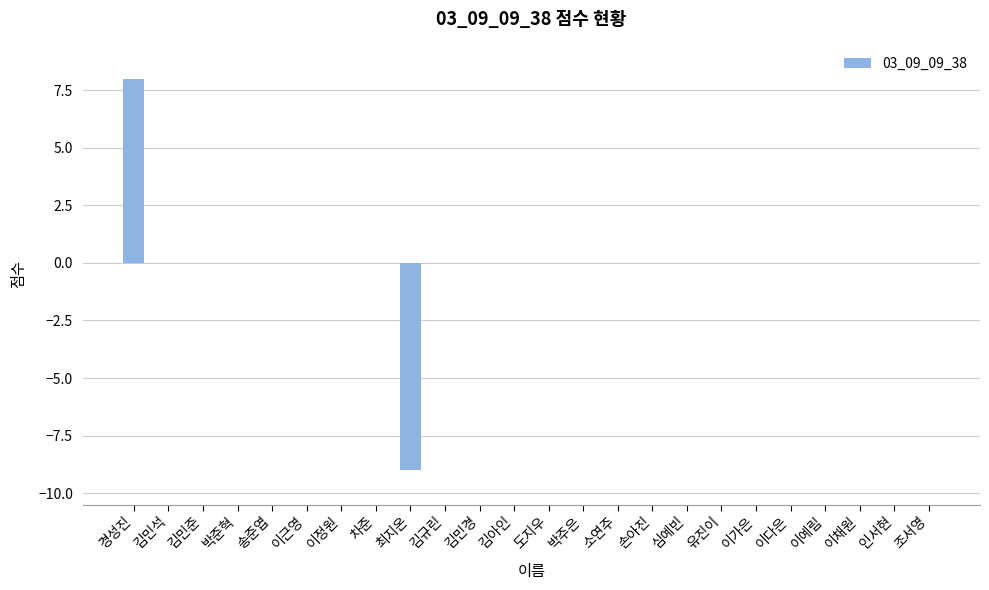

What is the maximum value shown in the chart?

8